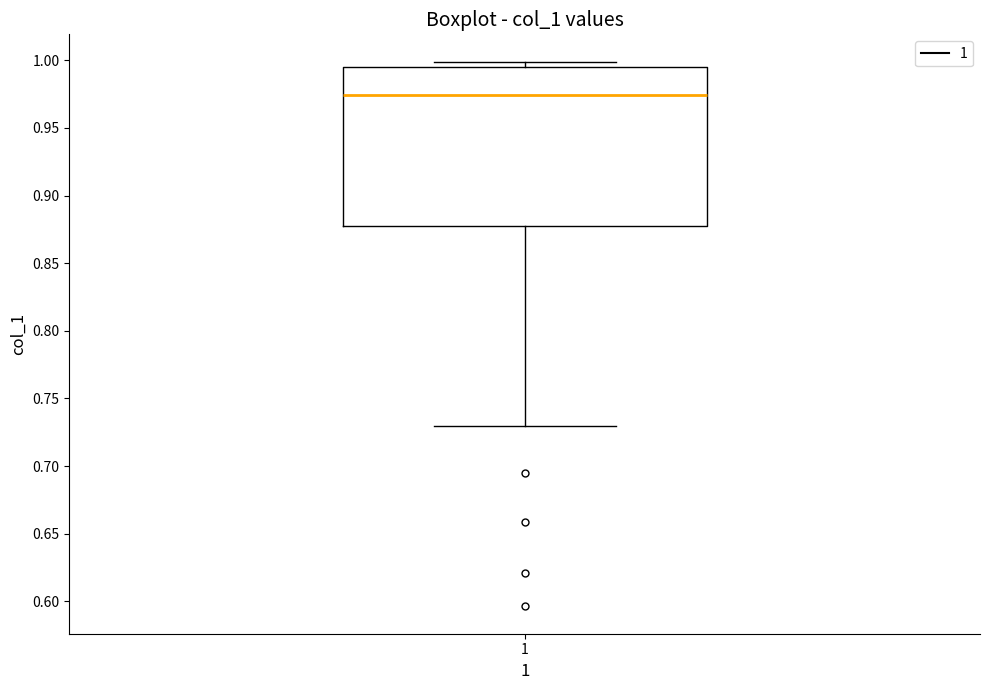

Read this box plot against the y-axis: the position of the median line, the range covered by the box, and the ends of both whiskers. The values are not printed on the chart, so give them approximately, as read against the axis.

median 0.975, box 0.875 to 0.995, whiskers 0.730 to 1.000